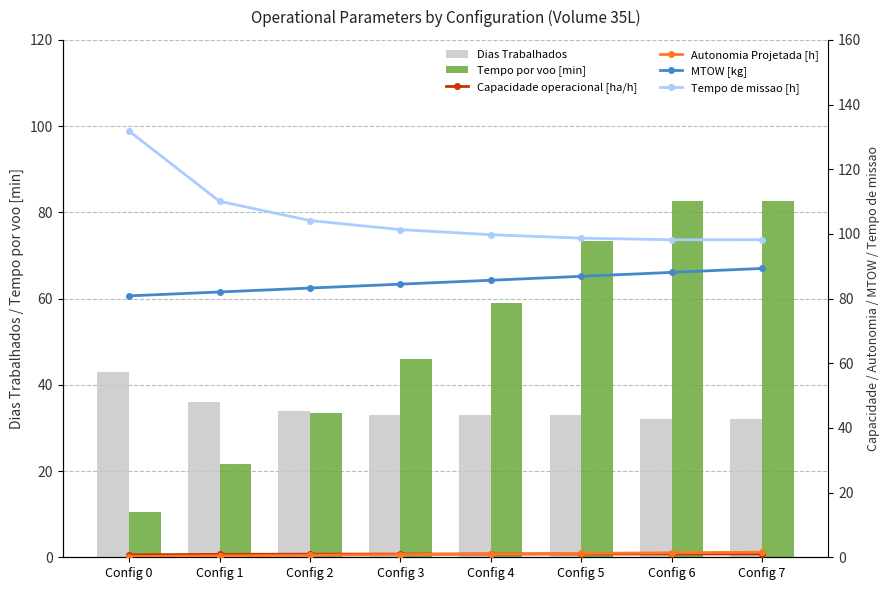

At which category does the chart reach its minimum across all series?

Config 0